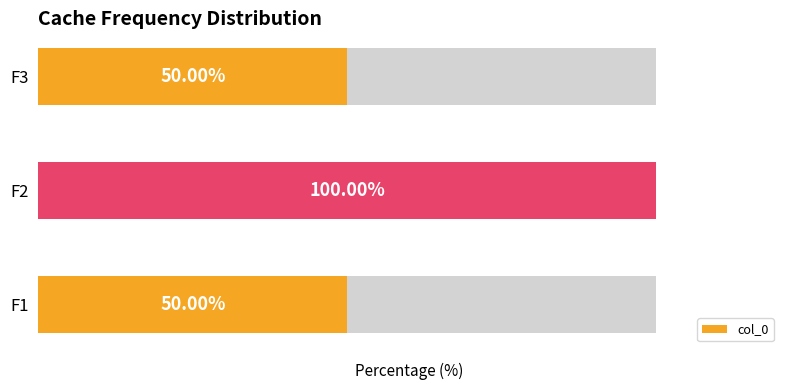

Approximately how many times larger is the value at 0 compared to 1?

0.5